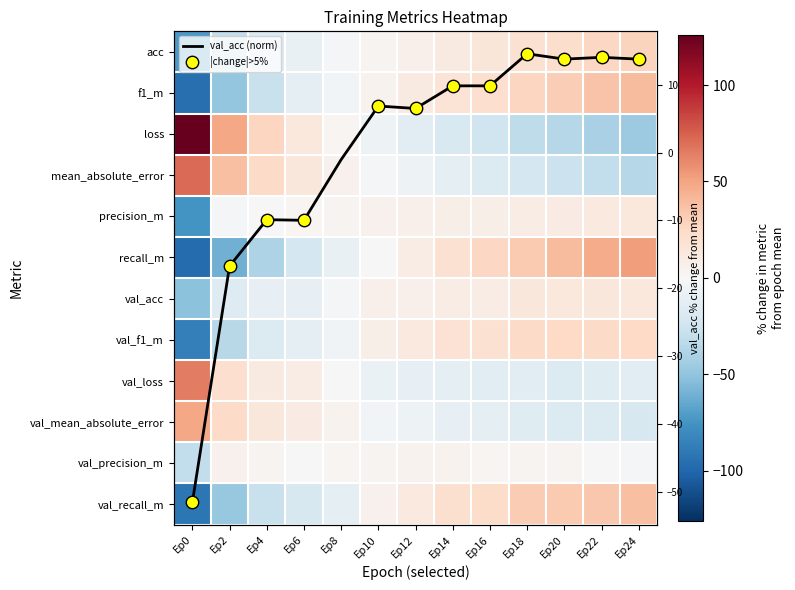

How many values in acc are above zero?

8